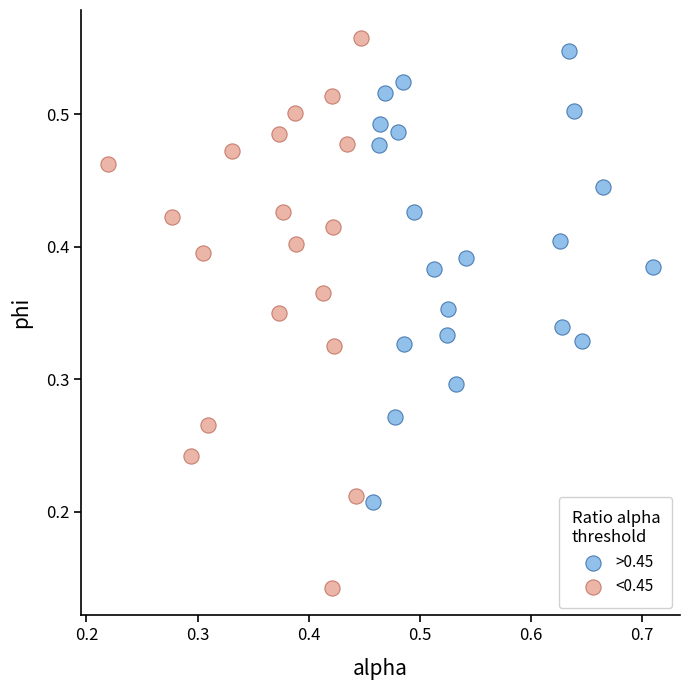

Which series has the widest spread of Y values?

<0.45